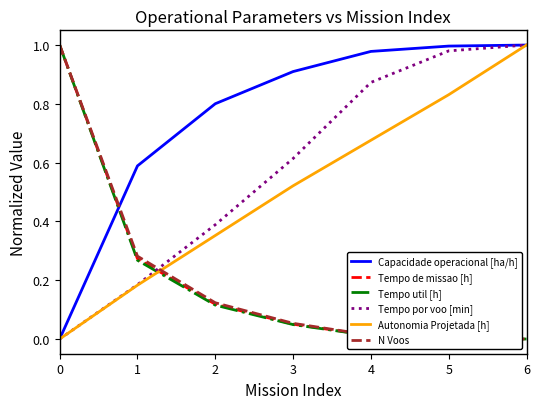

Between 2 and 3, which series saw the biggest shift?

Tempo por voo [min]